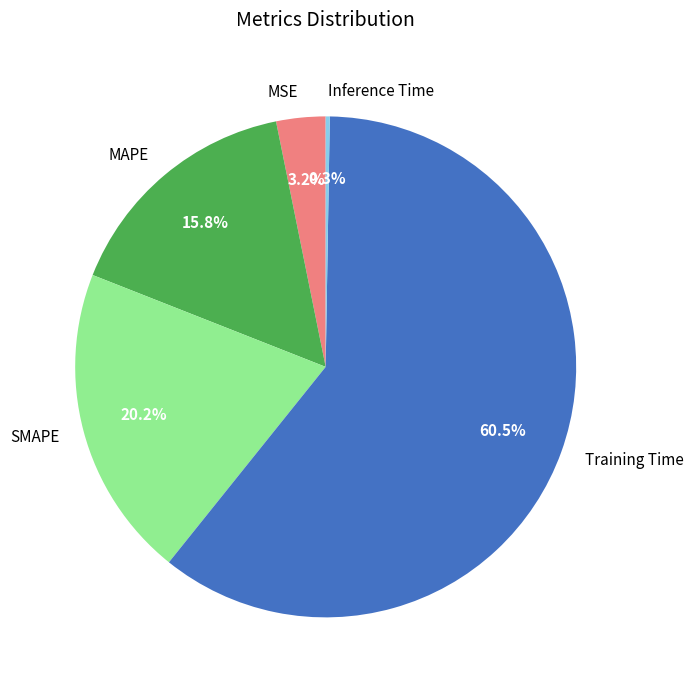

Which slice is the largest?

Training Time